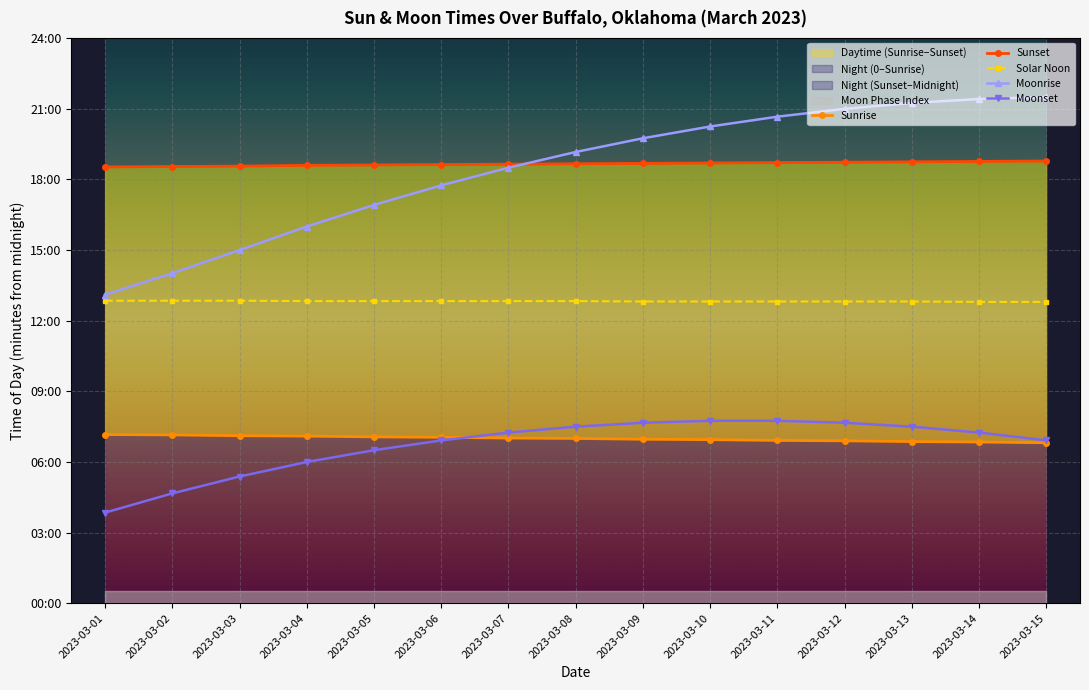

Reading left to right, transcribe all the data shown in this chart.

Sunrise: 2023-03-01=430	2023-03-02=429	2023-03-03=427	2023-03-04=426	2023-03-05=424	2023-03-06=423	2023-03-07=421	2023-03-08=420	2023-03-09=418	2023-03-10=417	2023-03-11=415	2023-03-12=414	2023-03-13=412	2023-03-14=411	2023-03-15=409
Sunset: 2023-03-01=1112	2023-03-02=1113	2023-03-03=1114	2023-03-04=1116	2023-03-05=1117	2023-03-06=1118	2023-03-07=1119	2023-03-08=1120	2023-03-09=1121	2023-03-10=1122	2023-03-11=1123	2023-03-12=1124	2023-03-13=1125	2023-03-14=1126	2023-03-15=1127
Solar Noon: 2023-03-01=771	2023-03-02=771	2023-03-03=771	2023-03-04=770	2023-03-05=770	2023-03-06=770	2023-03-07=770	2023-03-08=770	2023-03-09=769	2023-03-10=769	2023-03-11=769	2023-03-12=769	2023-03-13=769	2023-03-14=768	2023-03-15=768
Moonrise: 2023-03-01=786	2023-03-02=841	2023-03-03=900	2023-03-04=960	2023-03-05=1015	2023-03-06=1065	2023-03-07=1110	2023-03-08=1150	2023-03-09=1185	2023-03-10=1215	2023-03-11=1240	2023-03-12=1260	2023-03-13=1275	2023-03-14=1285	2023-03-15=1290
Moonset: 2023-03-01=231	2023-03-02=280	2023-03-03=323	2023-03-04=360	2023-03-05=390	2023-03-06=415	2023-03-07=435	2023-03-08=450	2023-03-09=460	2023-03-10=465	2023-03-11=465	2023-03-12=460	2023-03-13=450	2023-03-14=435	2023-03-15=415